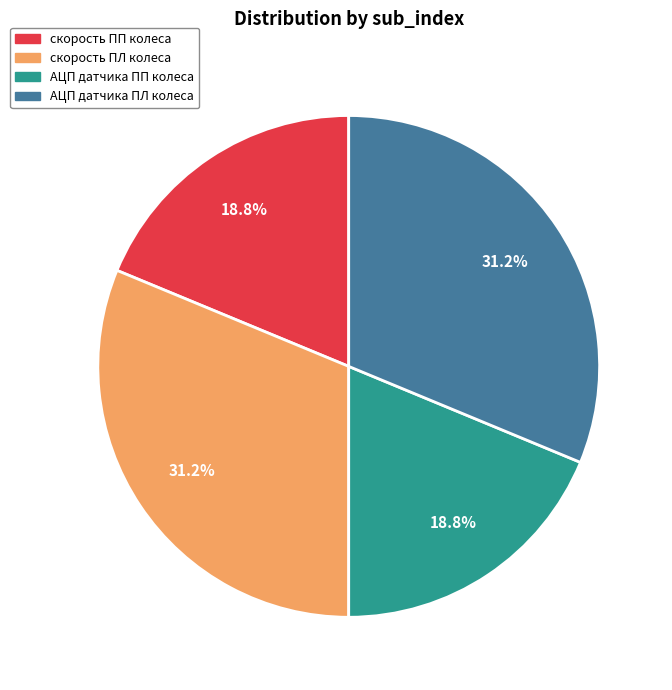

Is it true that скорость ПЛ колеса is 46% of the pie?

False